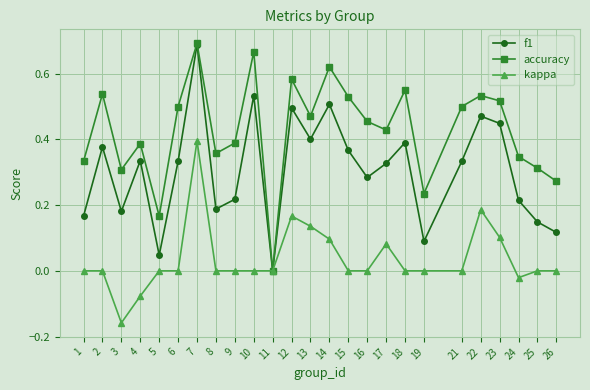

The value of accuracy at 23 is 0.5. True or false?

True